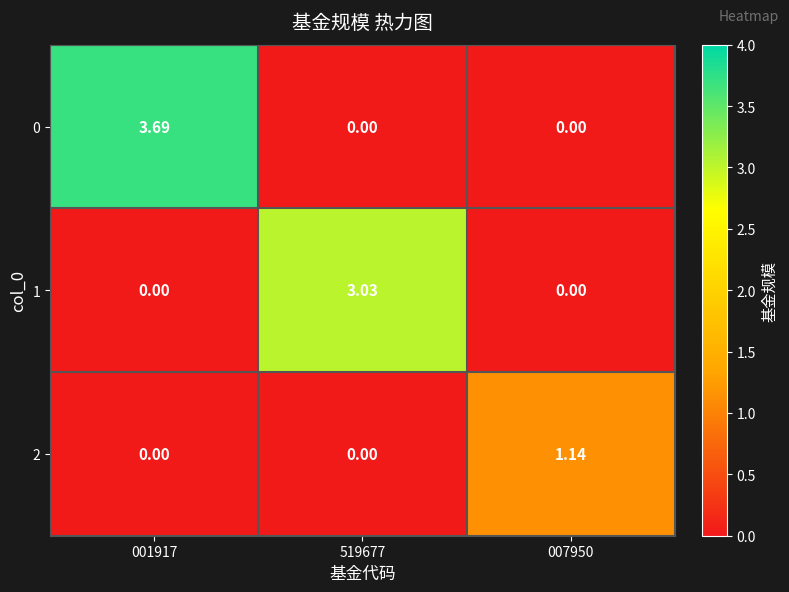

Is the value of 1 at 519677 greater than the value of 2 at 519677?

Yes